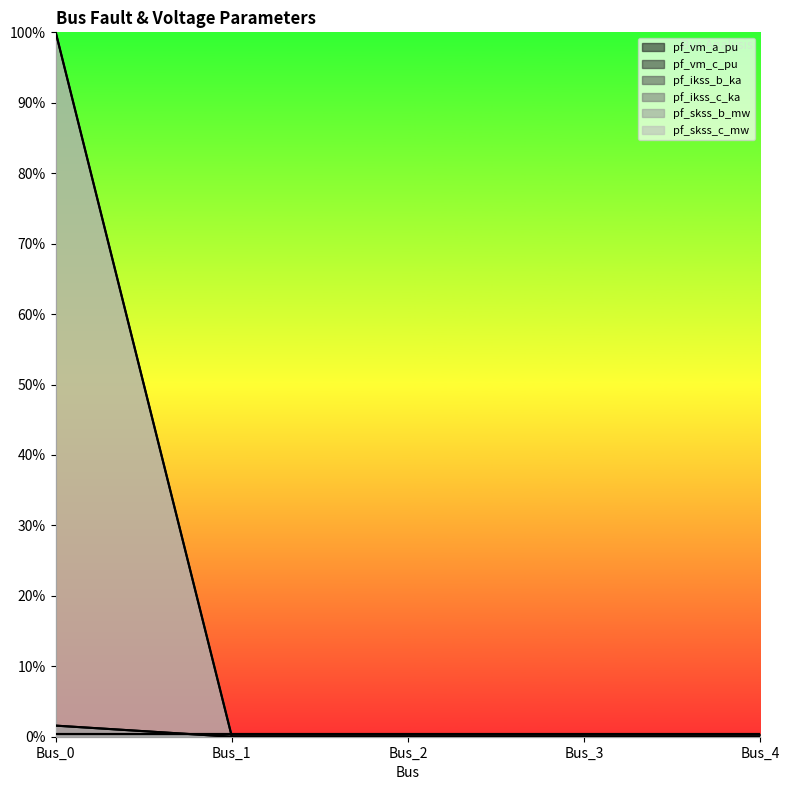

Count the pf_skss_c_mw values in the range 0 to 1.

5